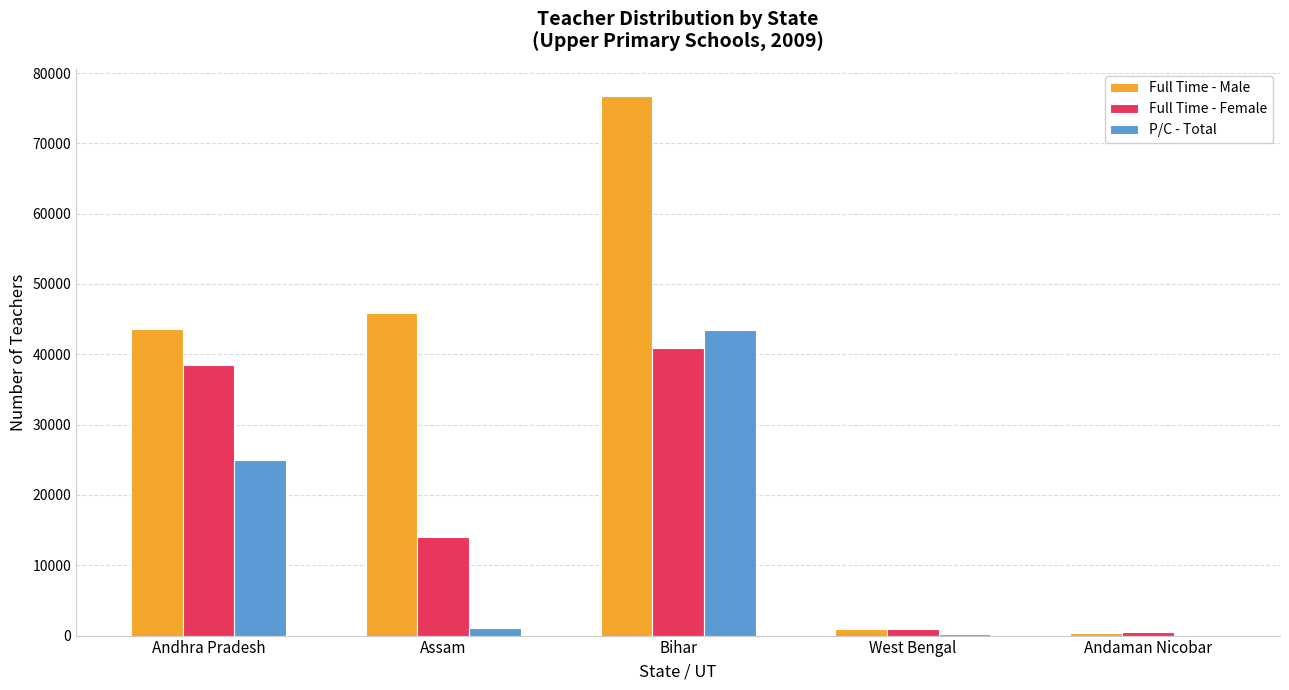

What is the difference between the Full Time - Female values at West Bengal and Assam?

13080